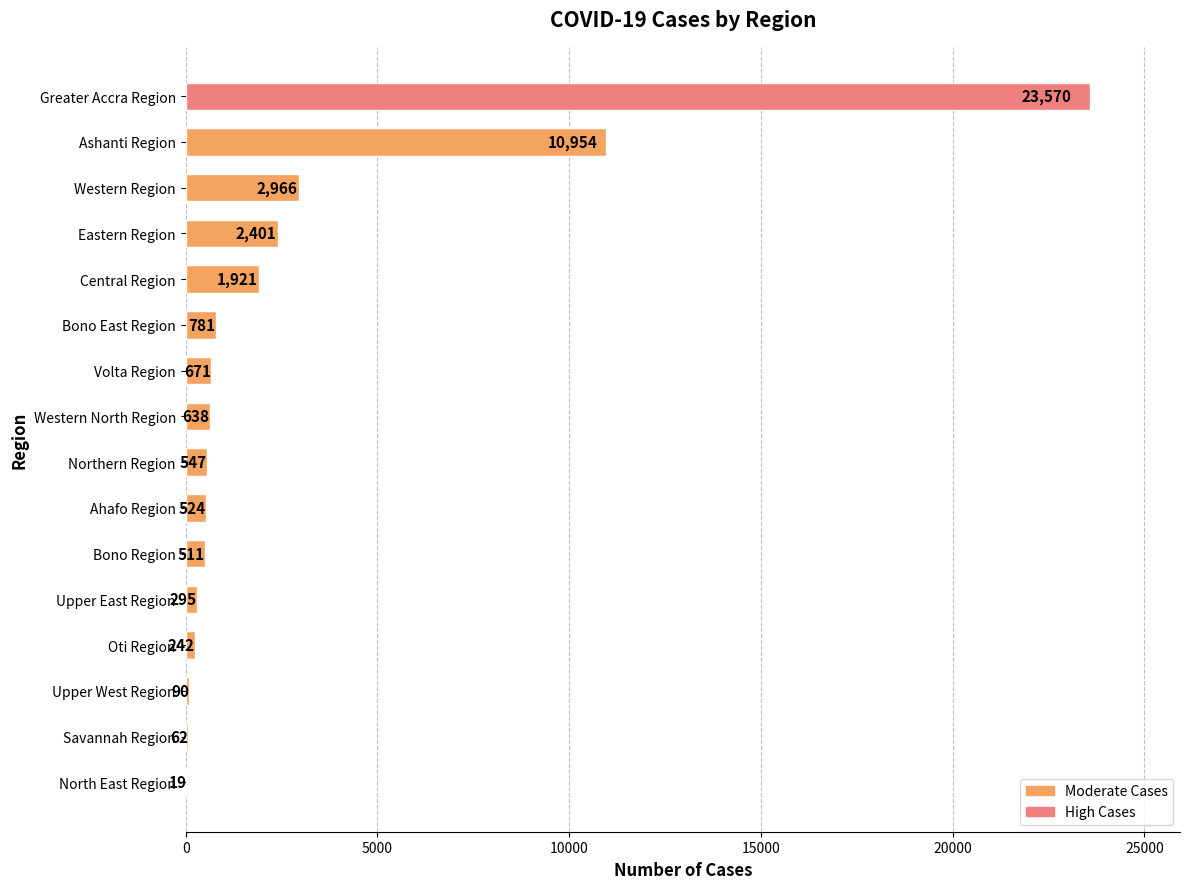

The value at Western Region is 4716. True or false?

False